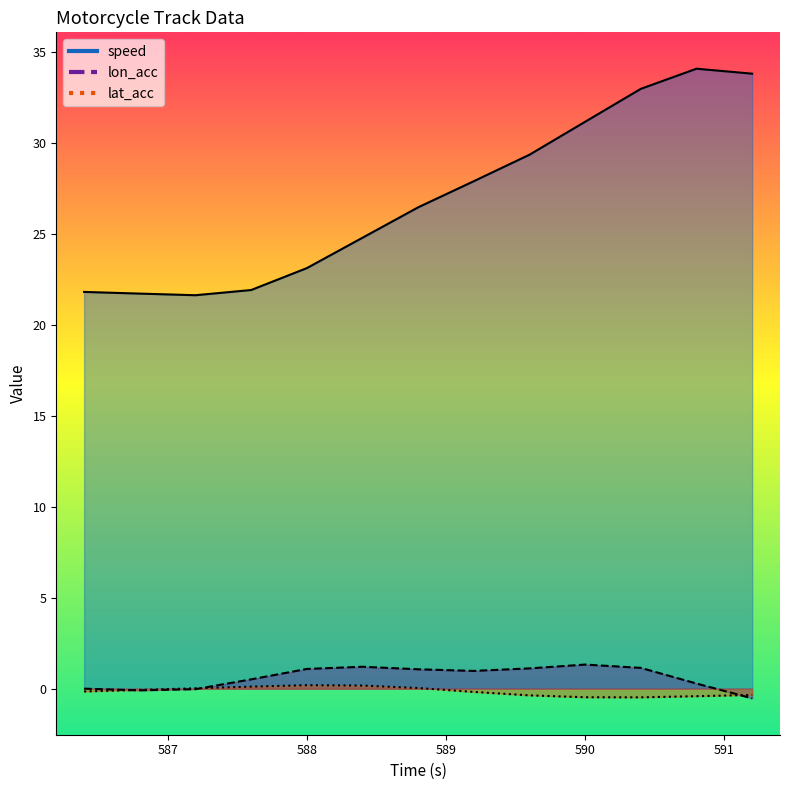

Which series has the largest total across all categories?

speed